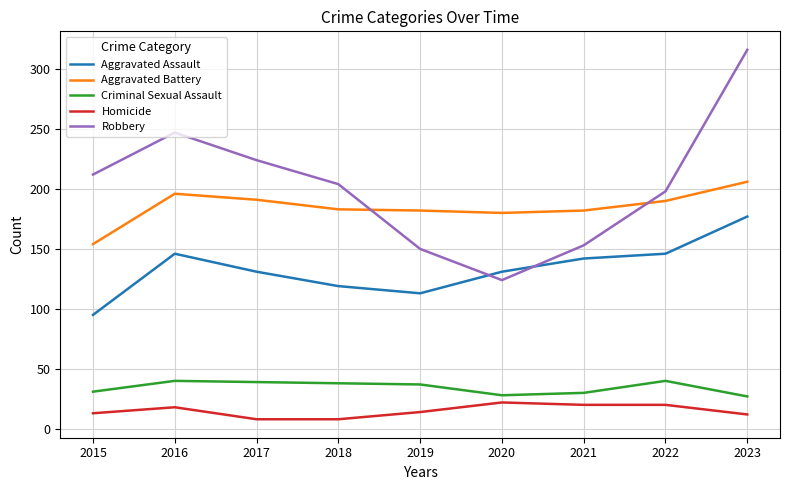

What is the minimum value shown in the chart?

8